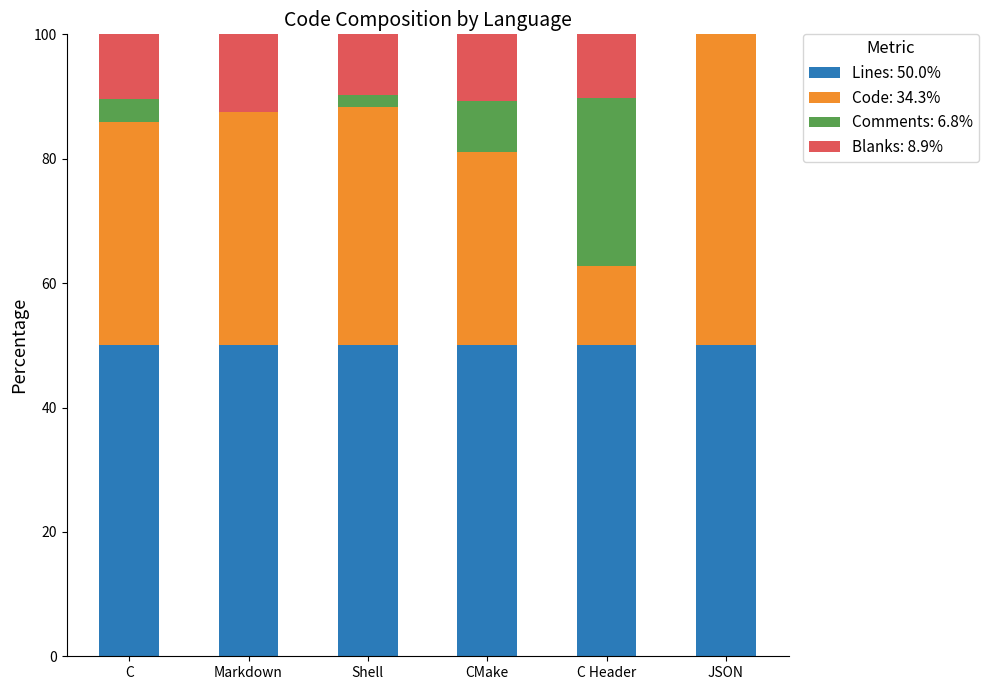

What is the total value across all series at Markdown?

100.0